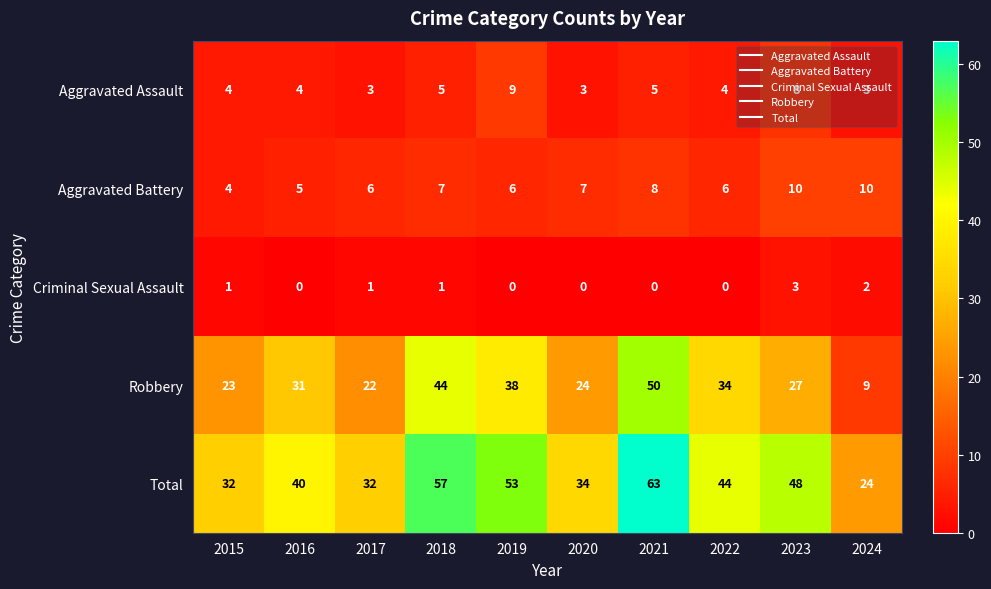

What is the total value across all series at 2024?

48